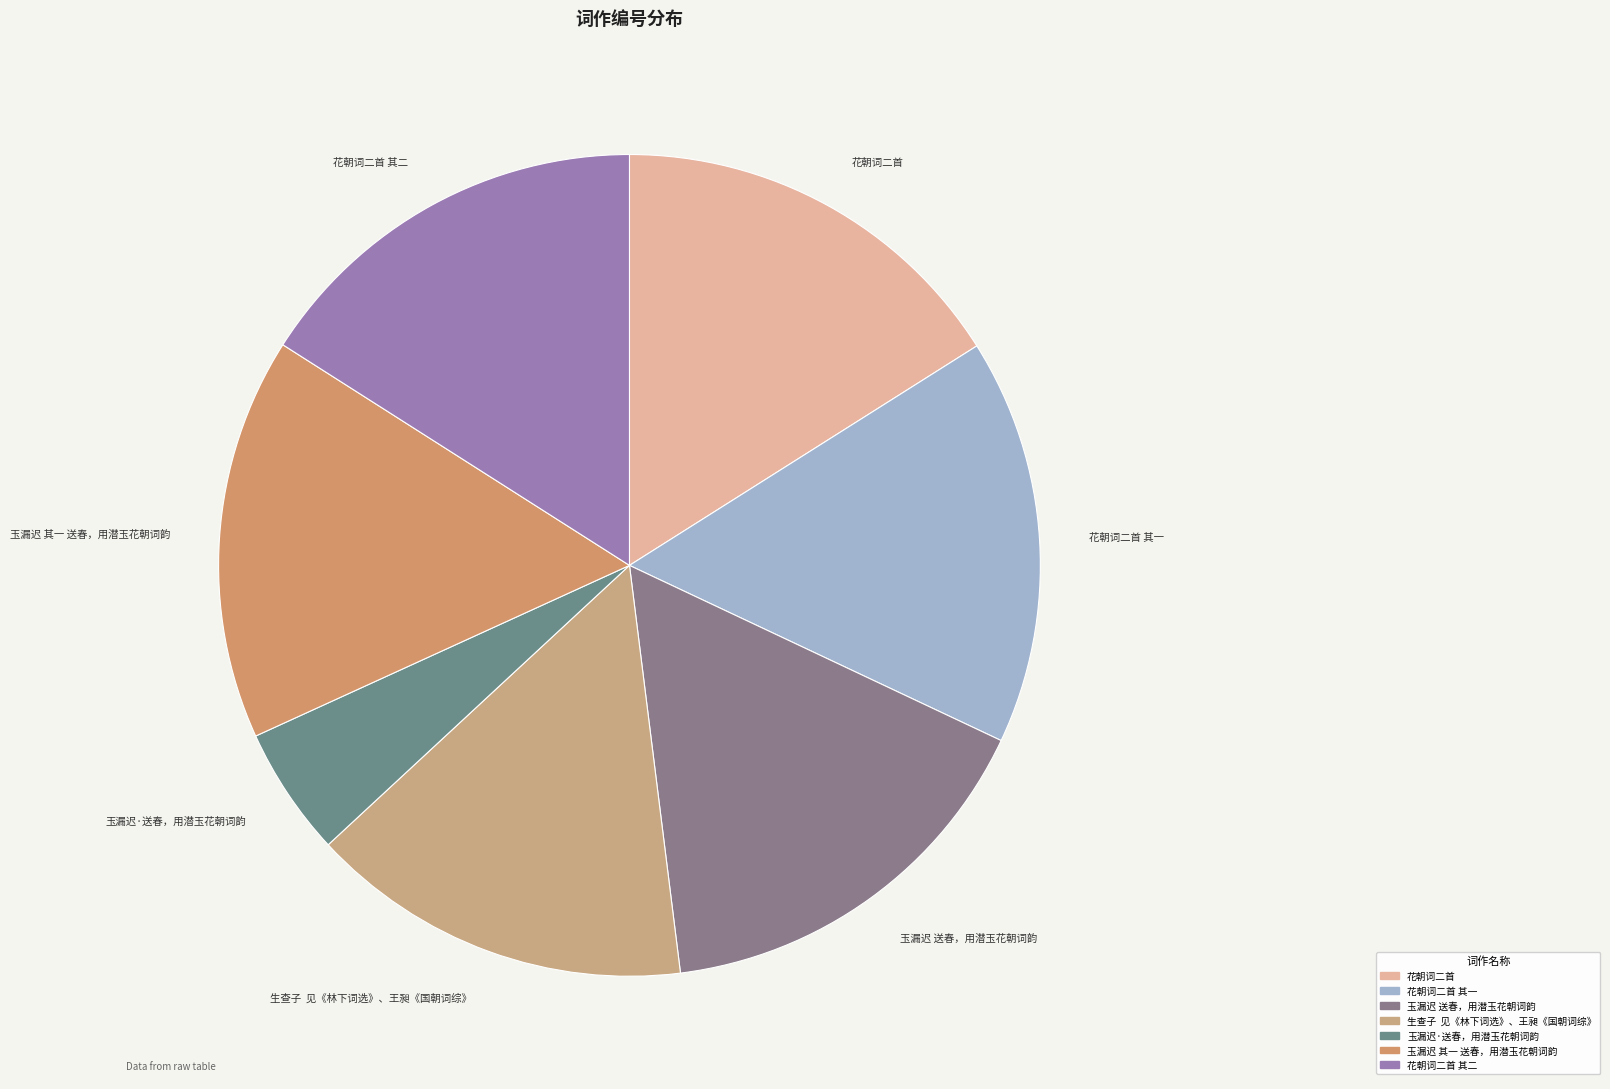

How many segments does this pie chart have?

7